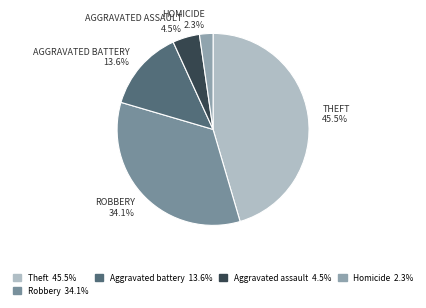

How many slices are in this pie chart?

5